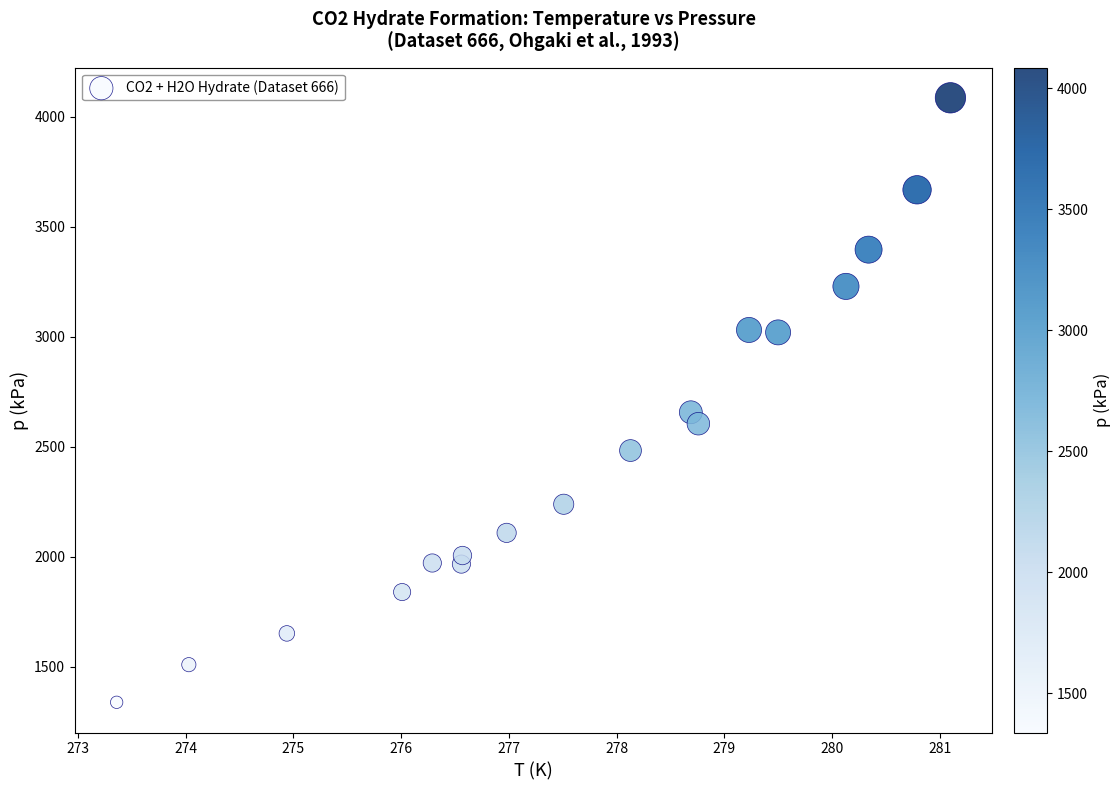

What Y value in the scatter plot is closest to 2711?

2656